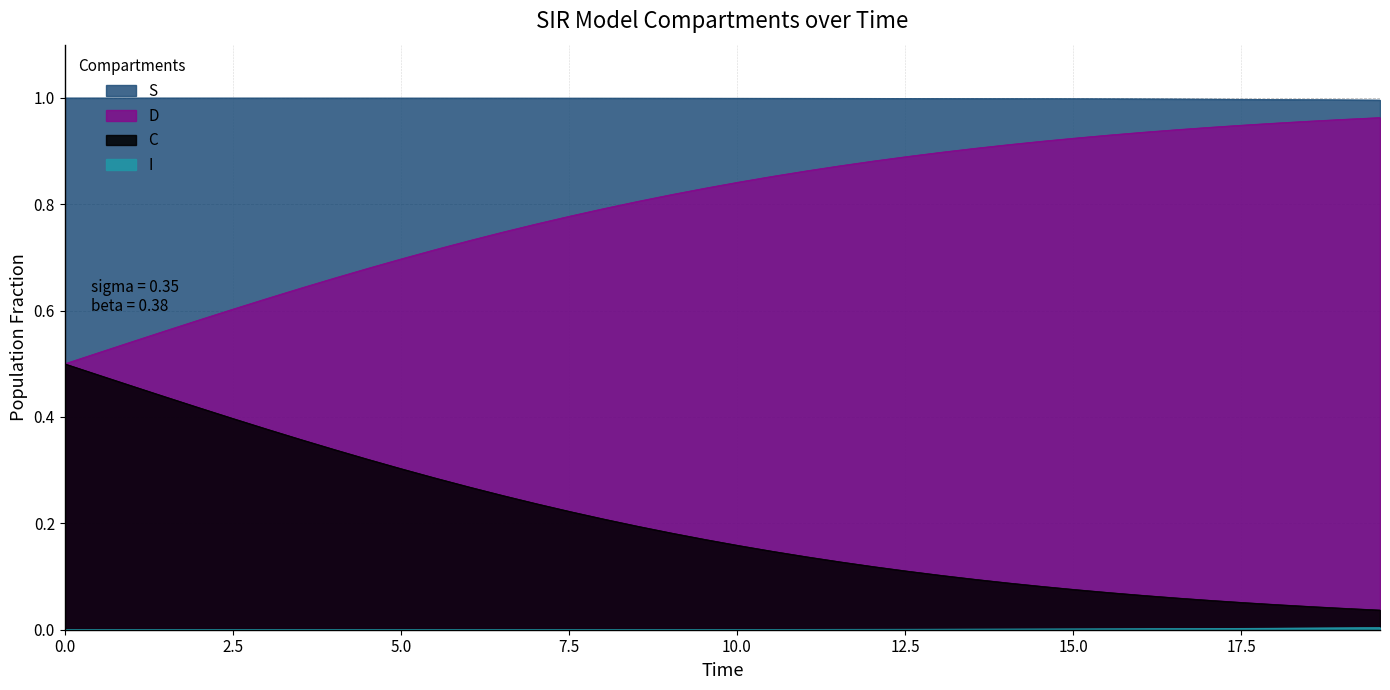

True or false: S and C cross at least once.

False